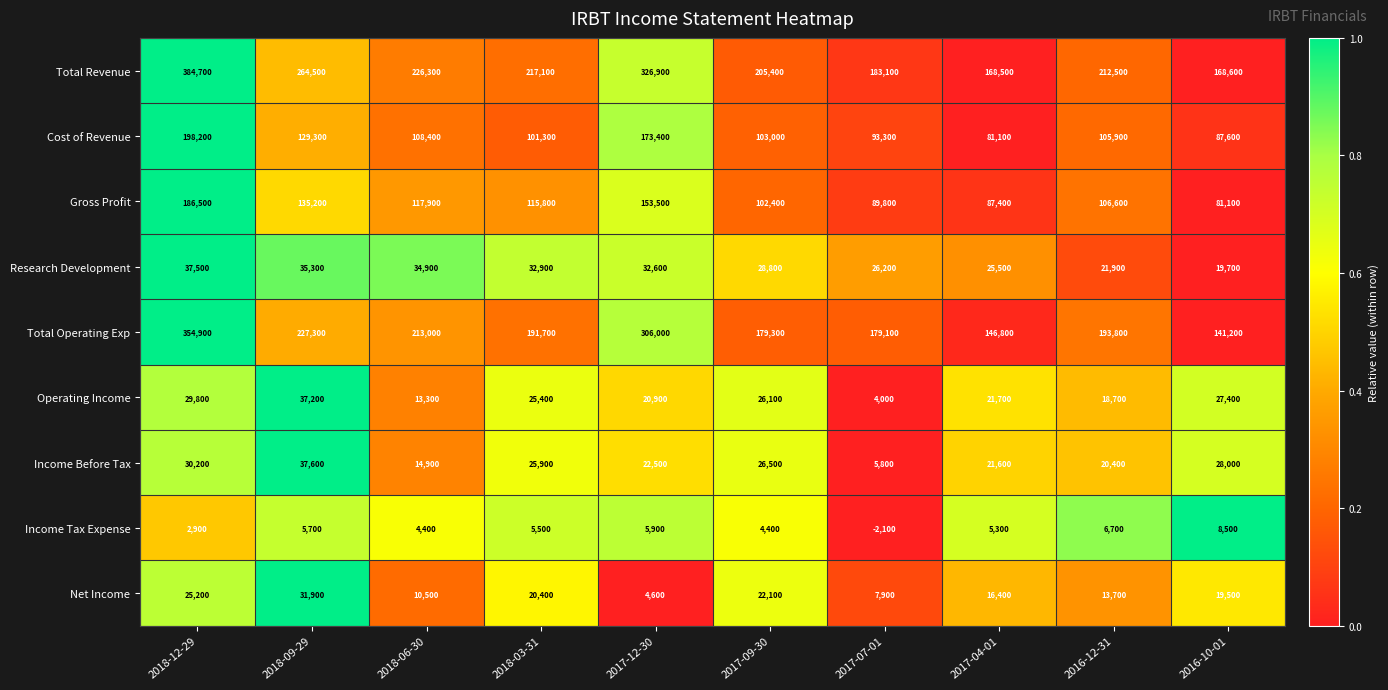

At which category does the chart reach its peak across all series?

2018-12-29